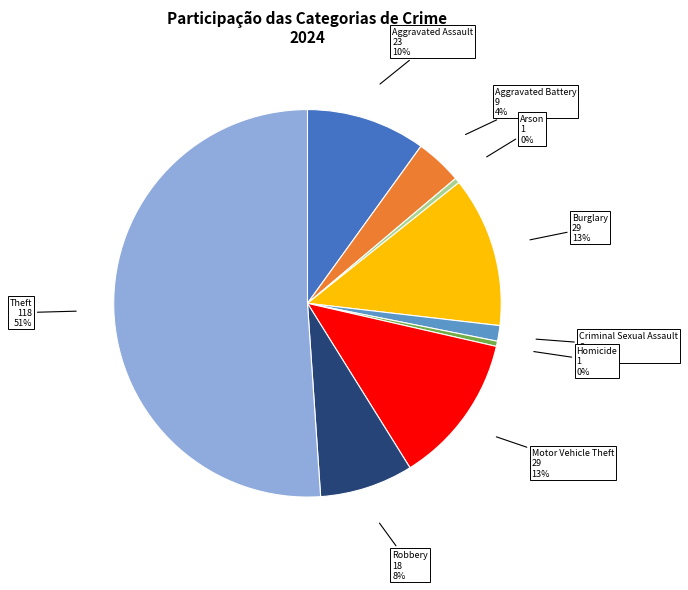

To the nearest percent, what is the average slice percentage?

11%